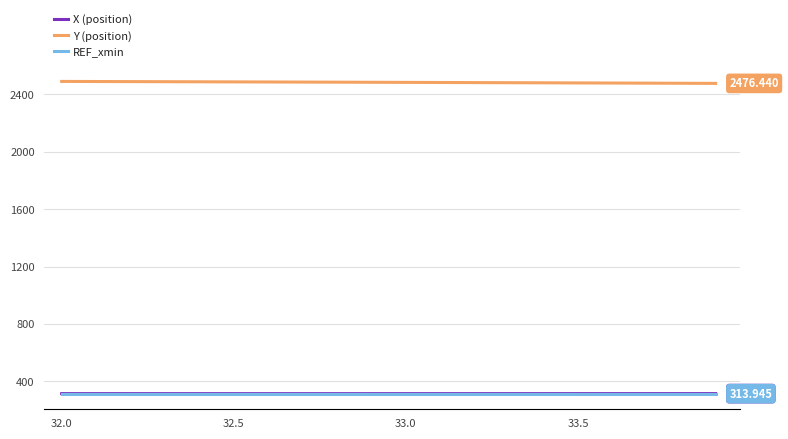

Does the chart display data point markers on the line(s)?

No